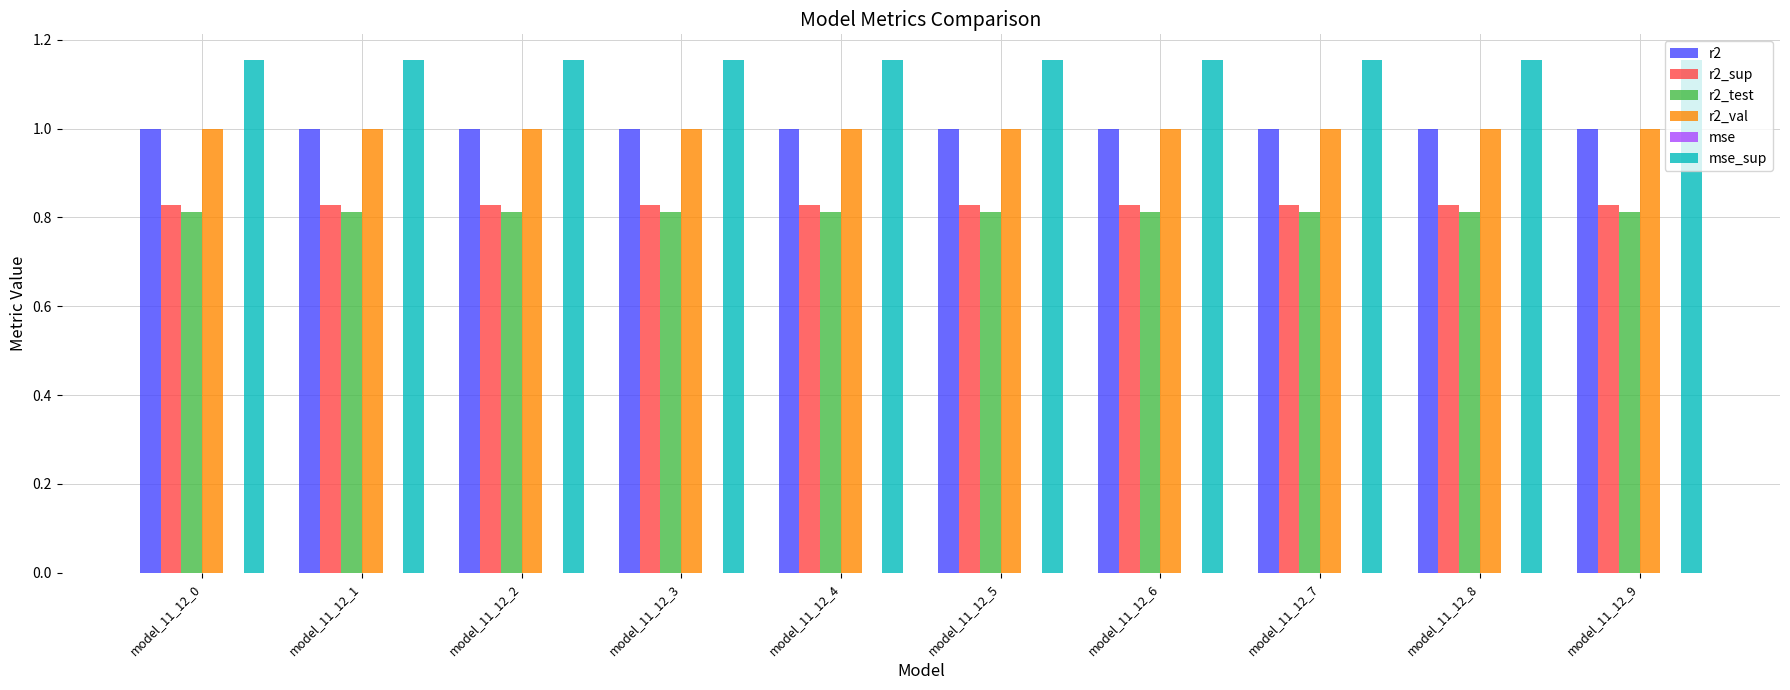

The value of r2_test at model_11_12_6 is 0.3. True or false?

False